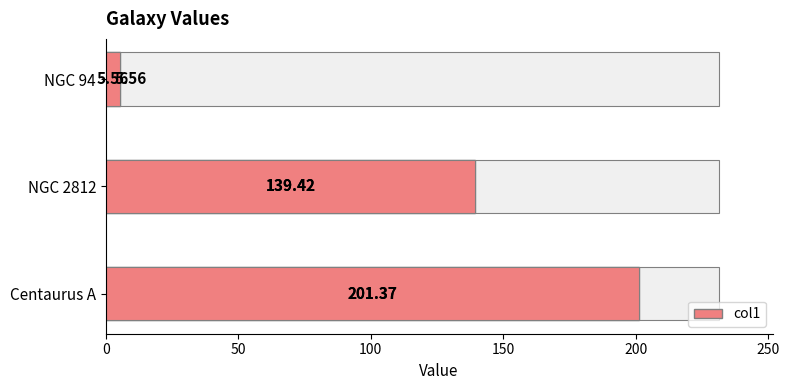

Are the bars horizontal?

Yes